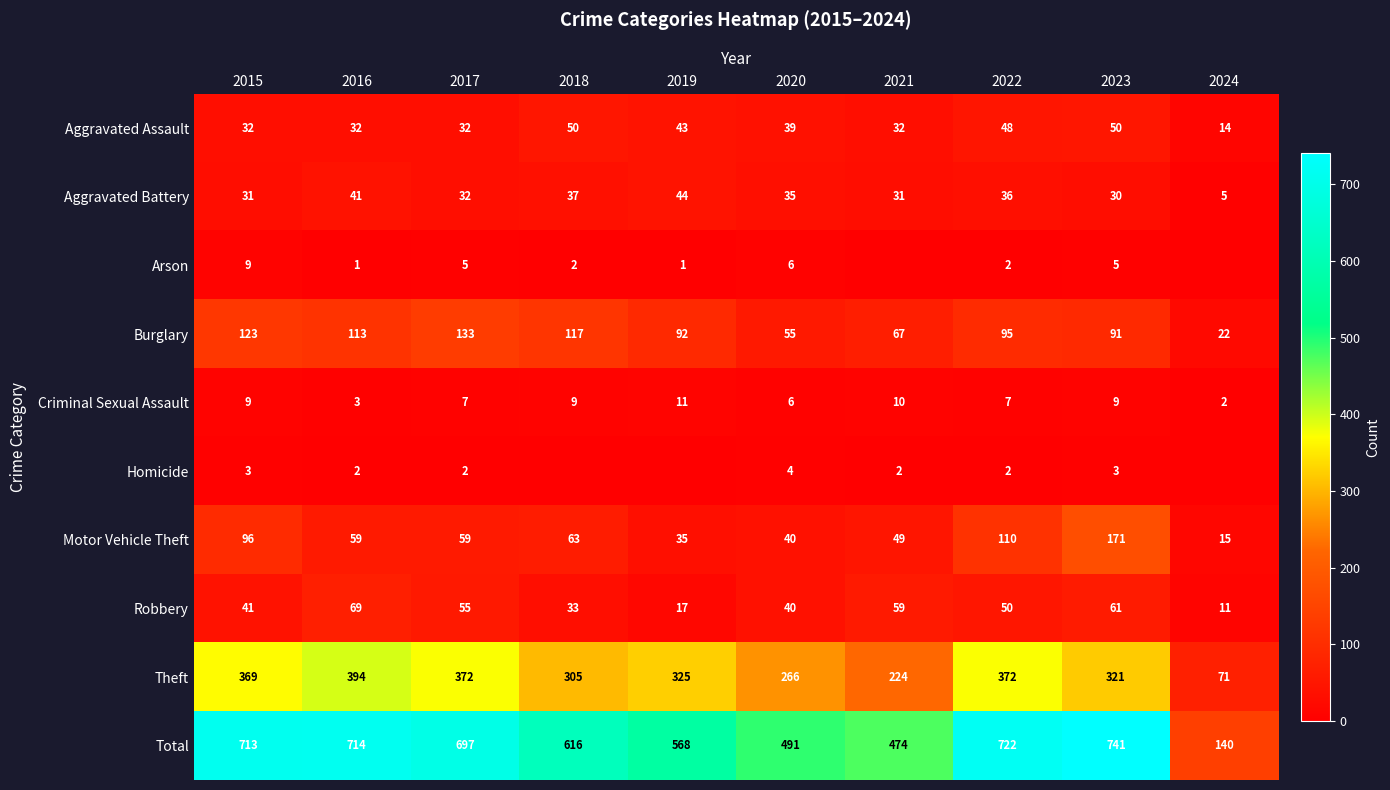

What is the difference between the highest and lowest values at 2015?

710